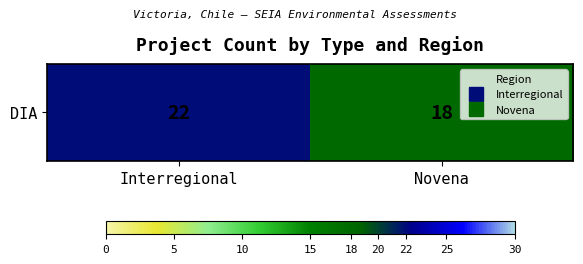

Between Novena and Interregional, which is larger?

Interregional